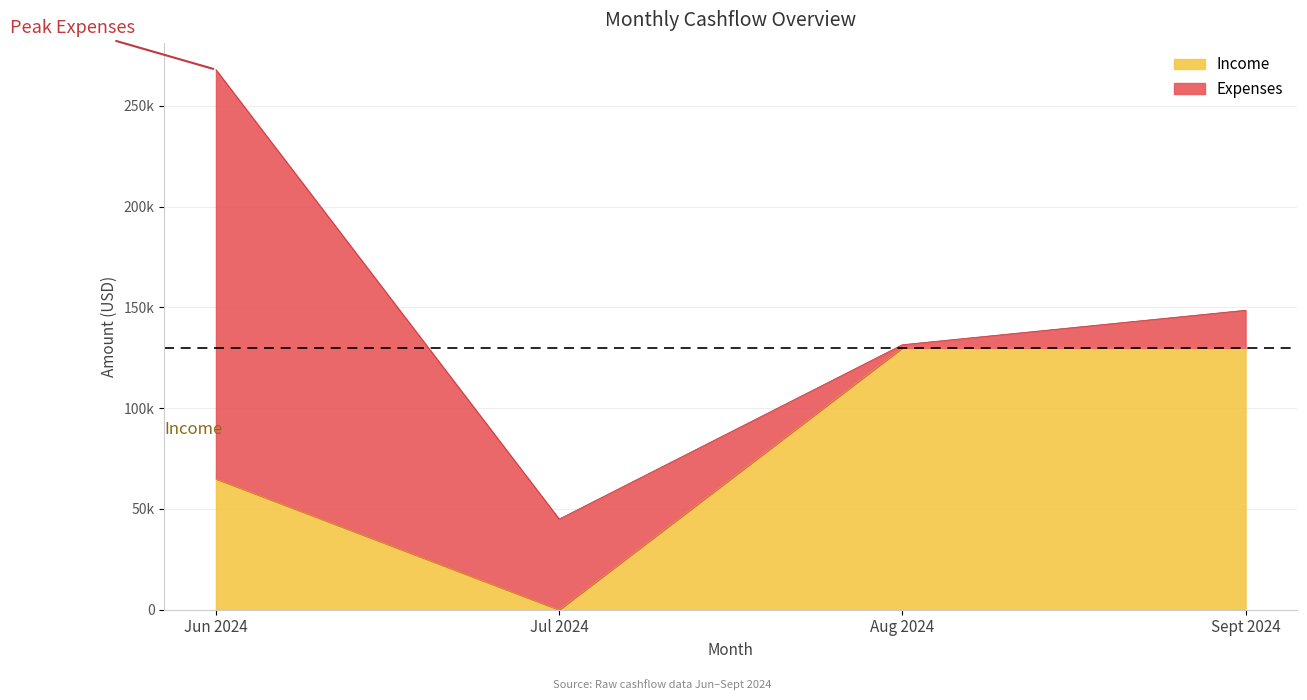

Is it true that Expenses equals 180773 at Aug 2024?

False